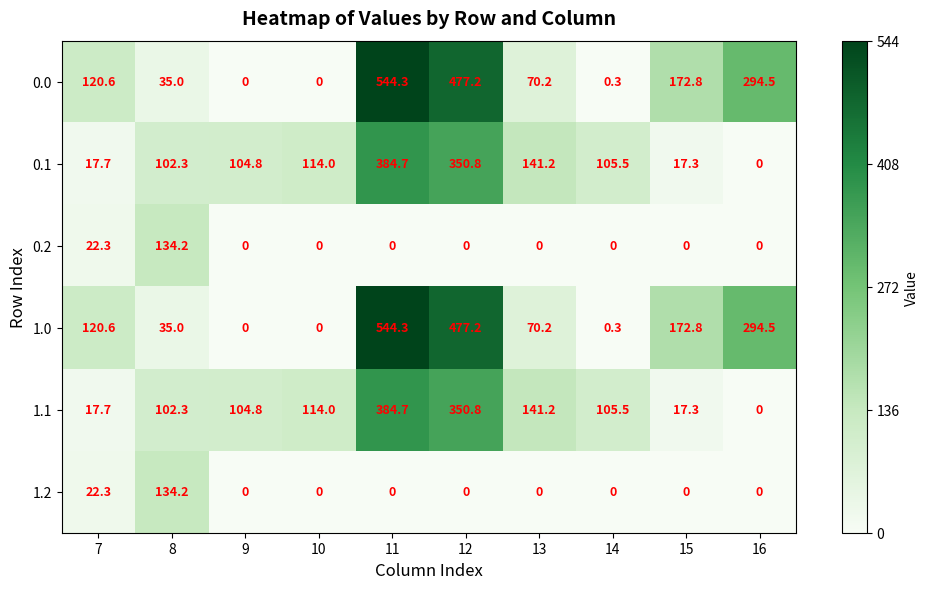

At which label does 0.1 reach its minimum?

16